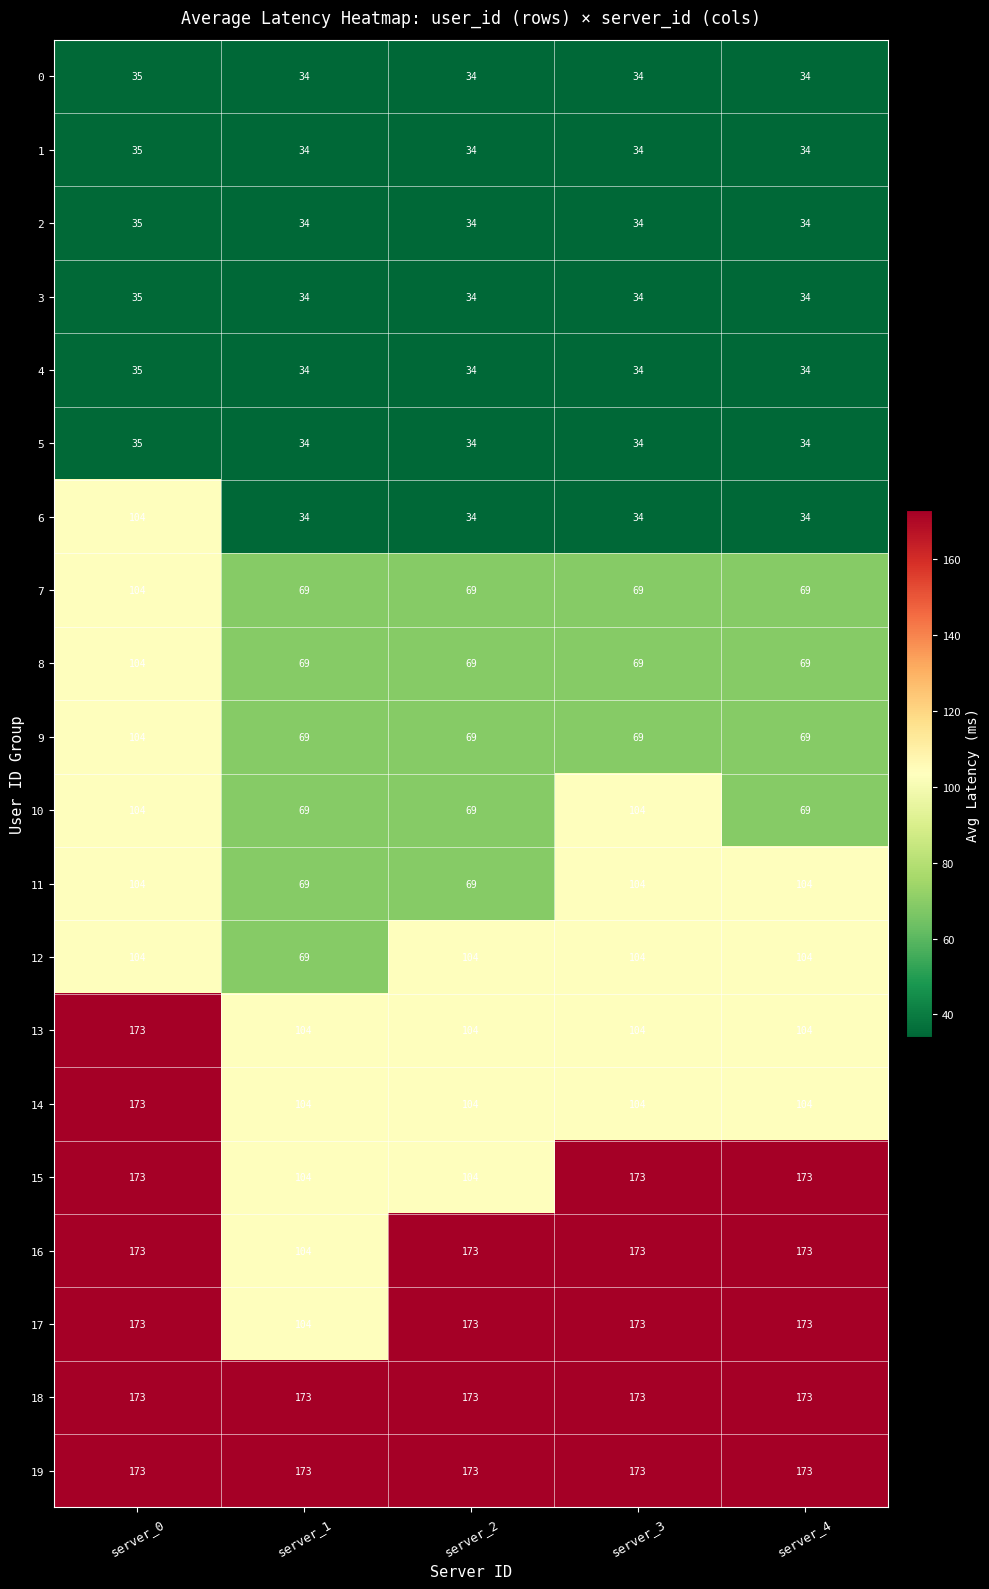

What is the average value of the 0 series?

34